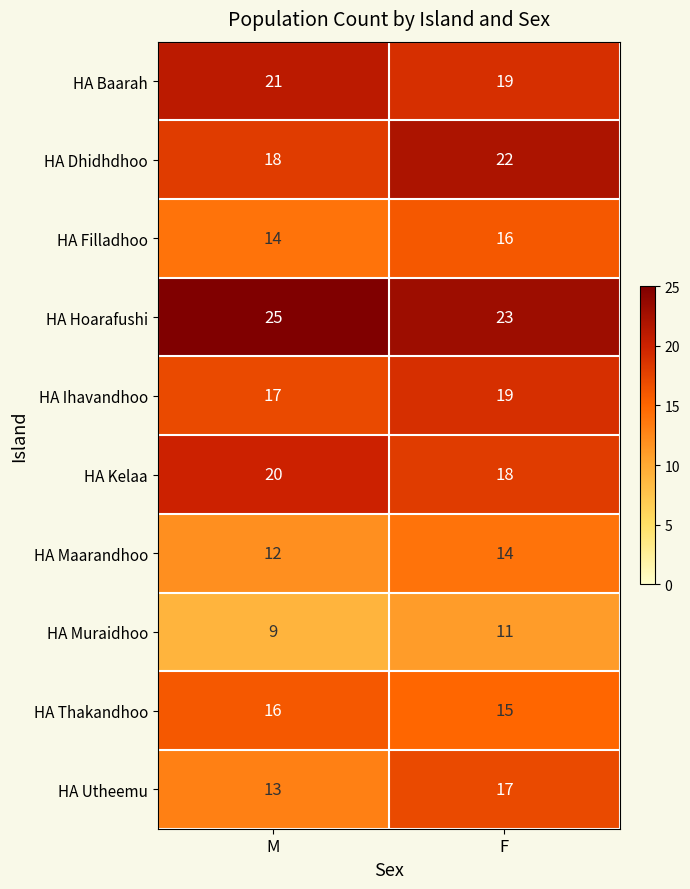

What is the difference between the highest and lowest values at F?

12